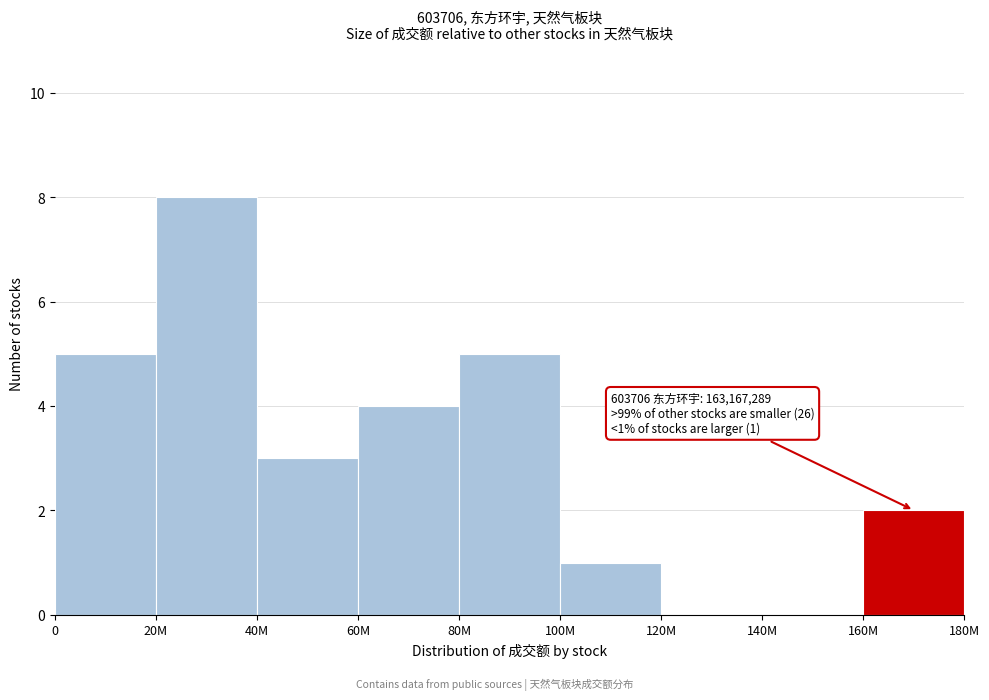

Reading right to left, extract all data points from this chart.

160M=2	140M=0	120M=0	100M=1	80M=5	60M=4	40M=3	20M=8	0=5